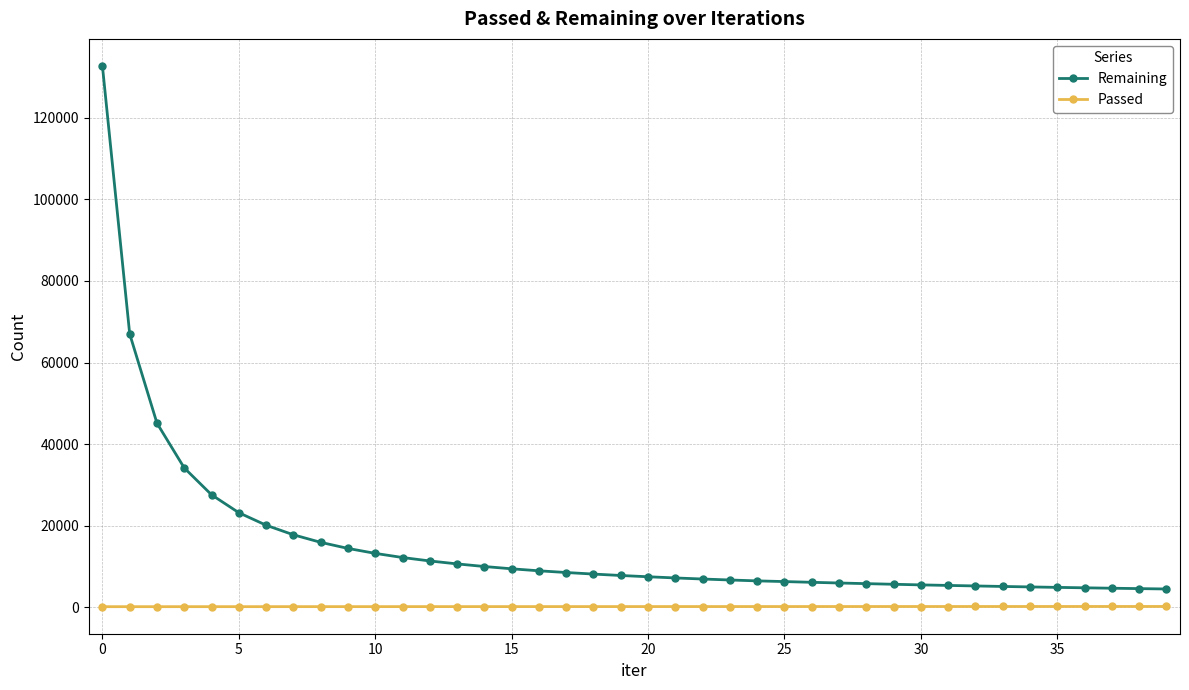

Rank the series by their maximum value, from highest to lowest.

Remaining, Passed